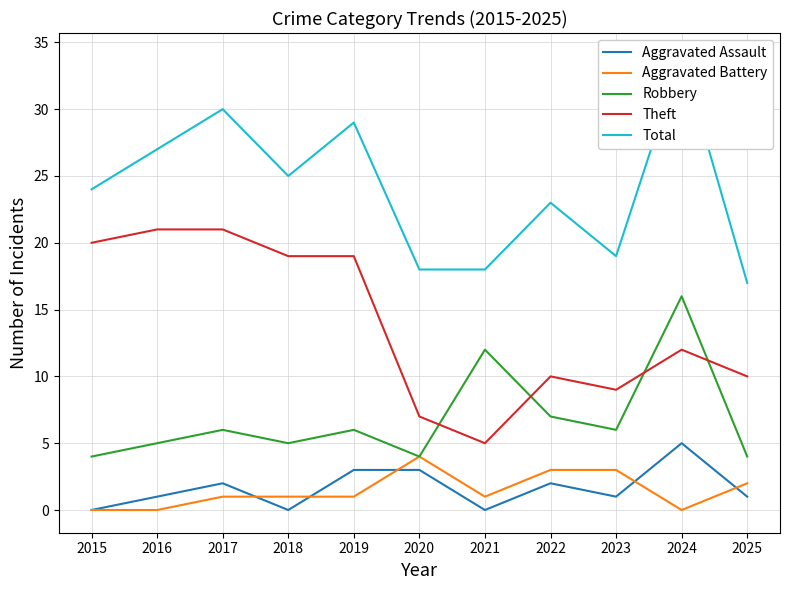

What is the sum of all Total values?

264